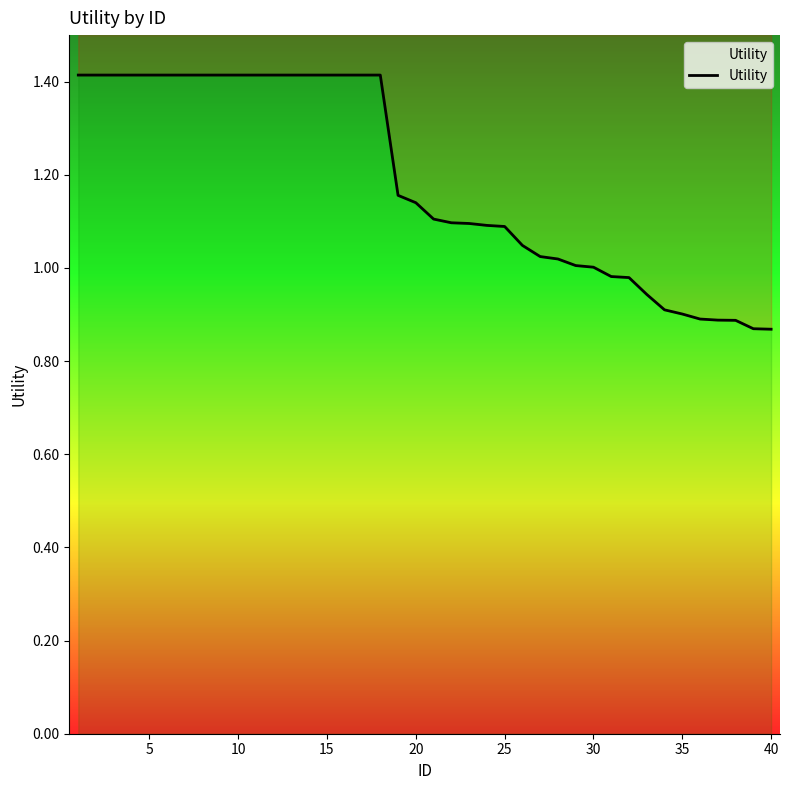

What is the sum of all values?

47.4